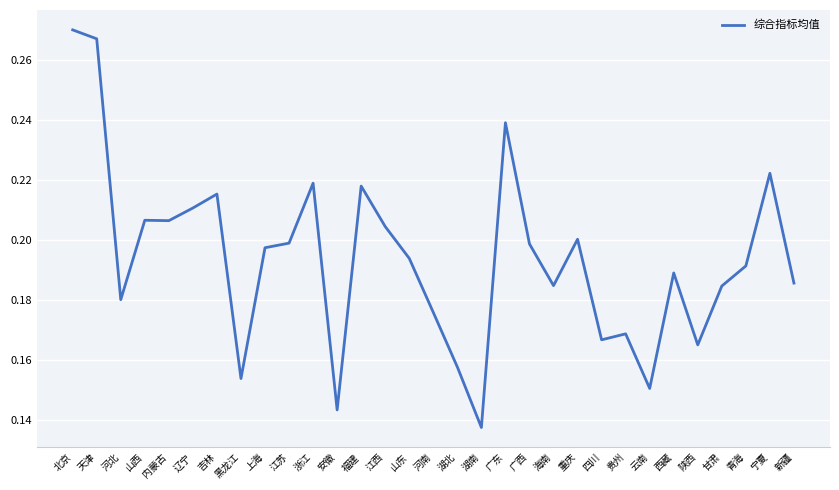

What position from the left is 陕西?

27